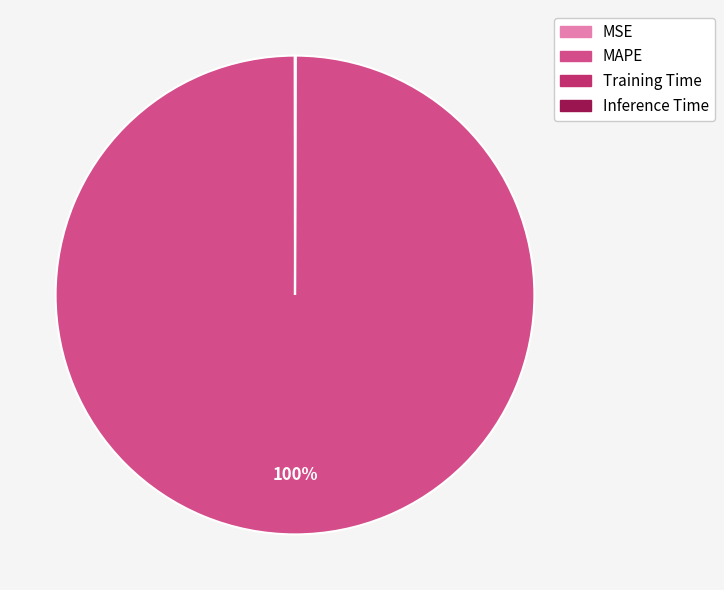

Does any single category account for the majority?

Yes